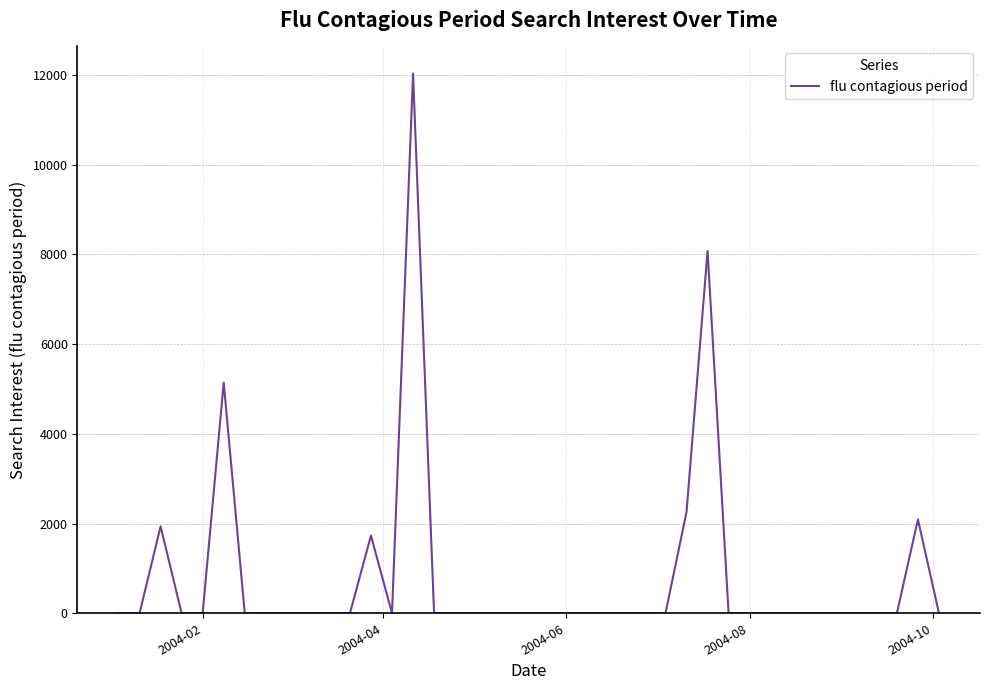

Reading left to right, list all the values displayed in this chart.

0.0	0.0	1936.1	0.0	0.0	5141.0	0.0	0.0	0.0	0.0	0.0	0.0	1730.9	0.0	12030.1	0.0	0.0	0.0	0.0	0.0	0.0	0.0	0.0	0.0	0.0	0.0	0.0	2258.2	8074.2	0.0	0.0	0.0	0.0	0.0	0.0	0.0	0.0	0.0	2091.6	0.0